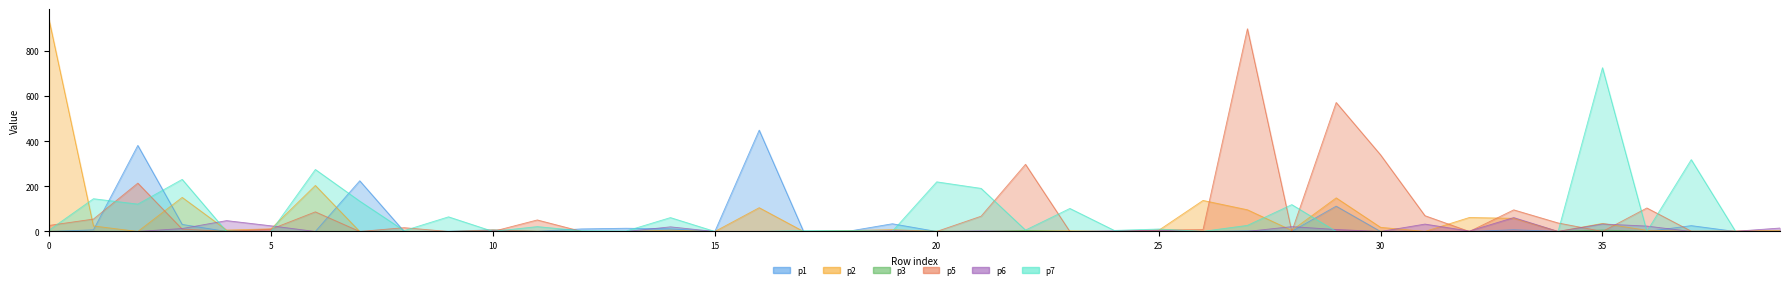

Between which two adjacent categories do p5 and p7 first intersect?

0 and 1